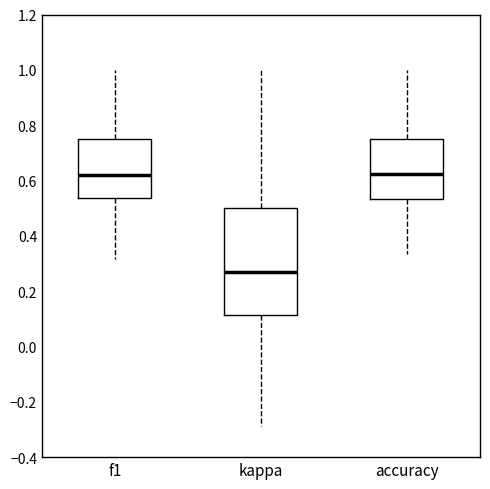

Which box's median line is the lowest?

kappa